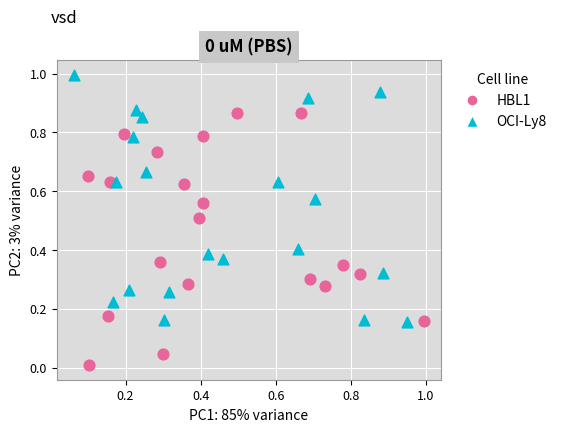

Which series contains the lowest Y value?

HBL1